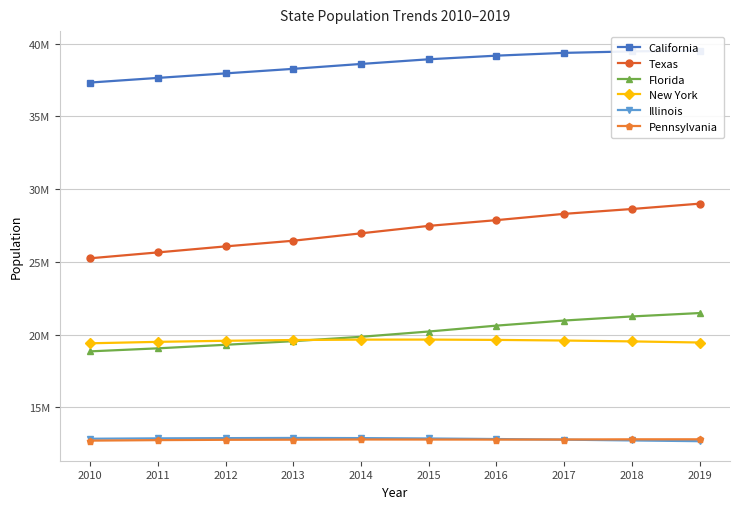

Which series has the largest total across all categories?

California